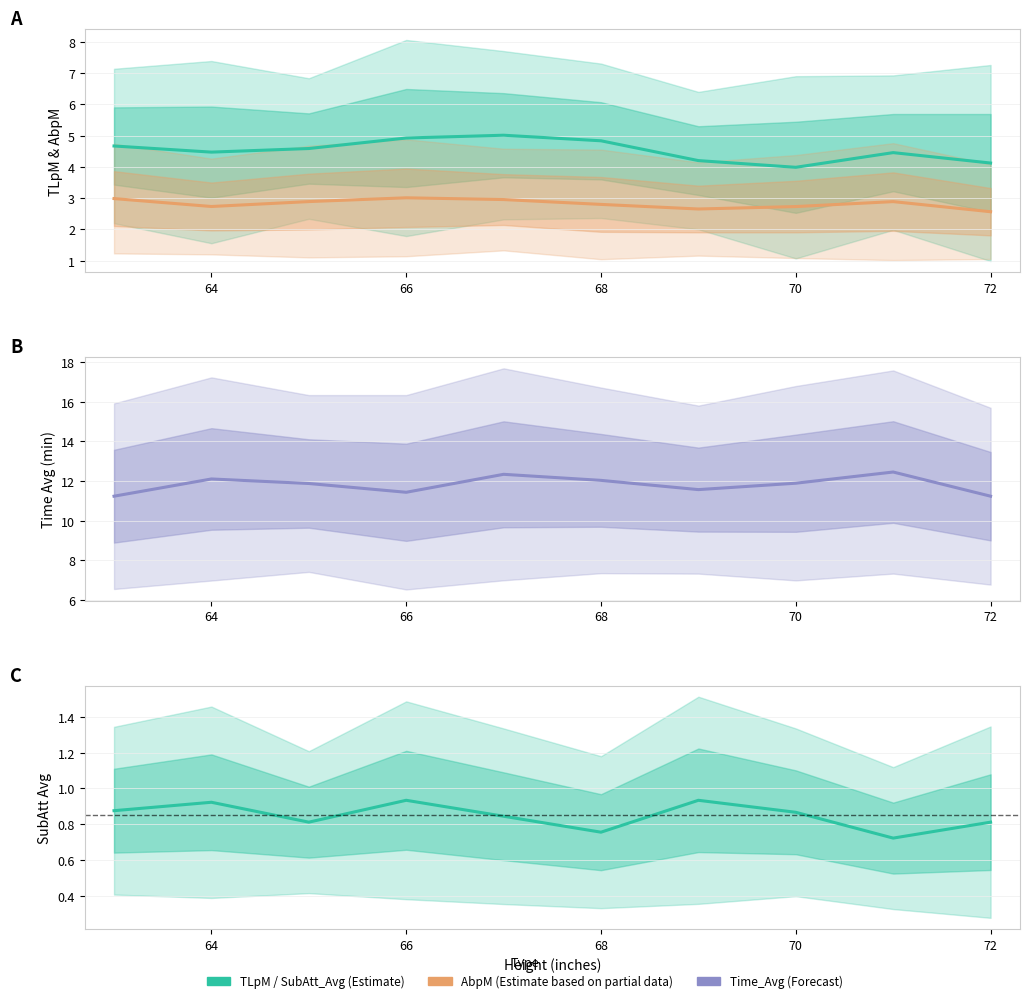

Between 62 and 7, which series saw the biggest shift?

TLpM